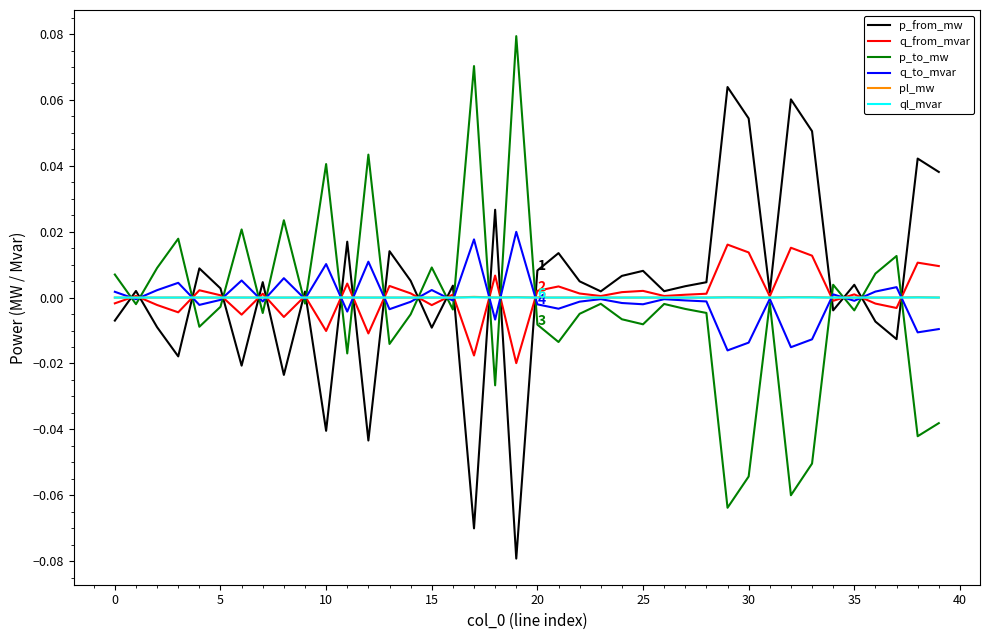

How many lines are shown in the chart?

6